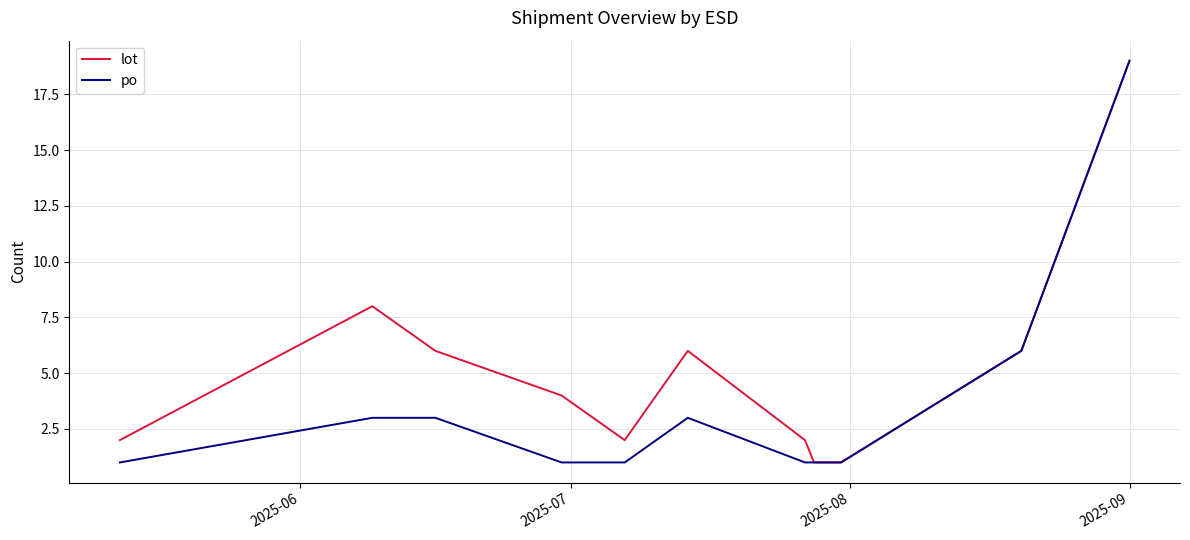

Which series has the largest total across all categories?

lot